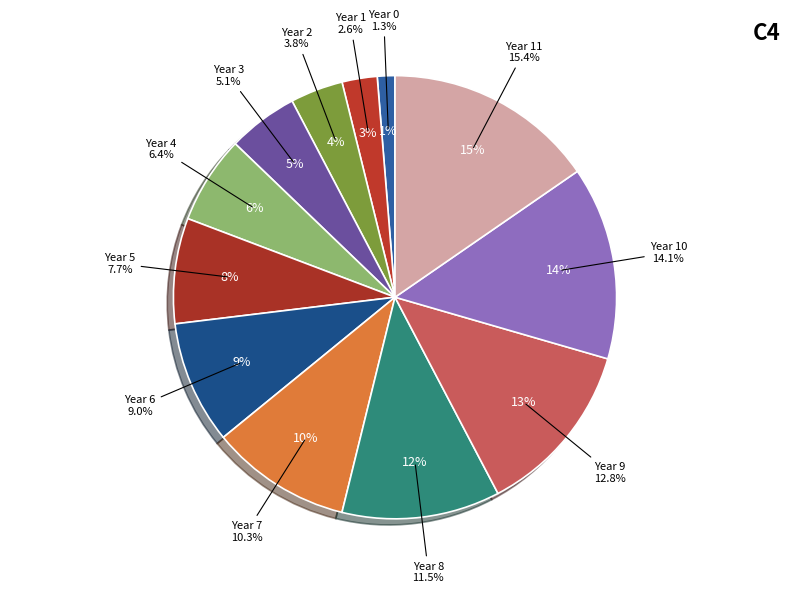

Is the sum of 2 and 6 greater than half?

No